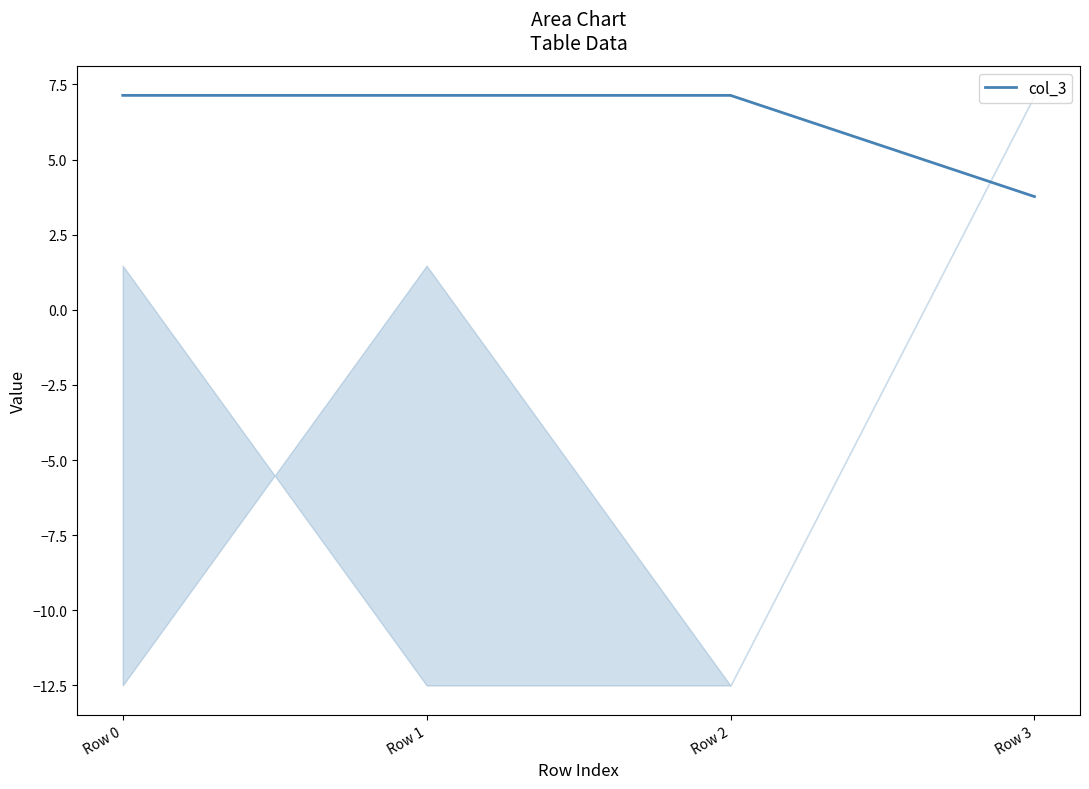

Which label corresponds to the smallest value in the chart?

Row 3